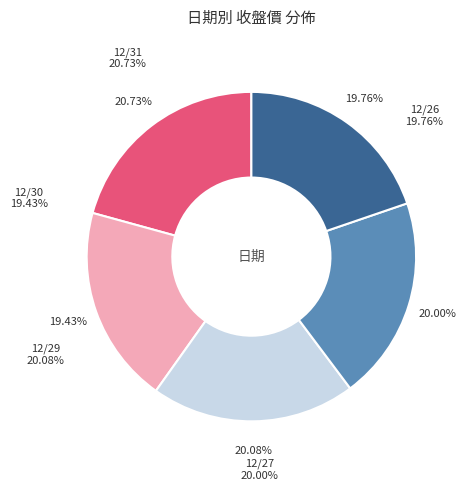

Is there a majority slice in this chart?

No